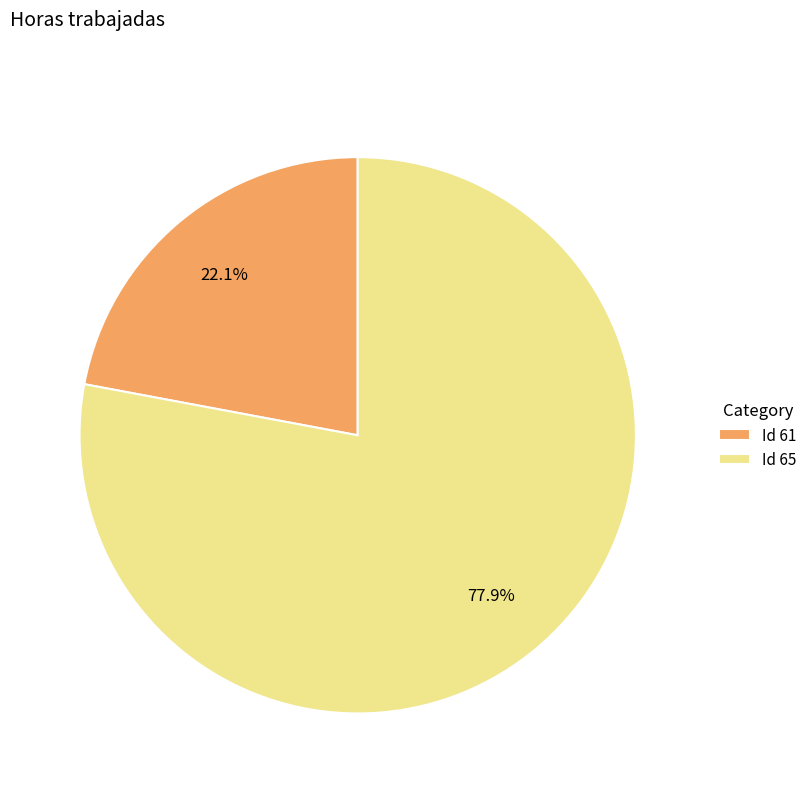

Which slice is the smallest?

Id 61